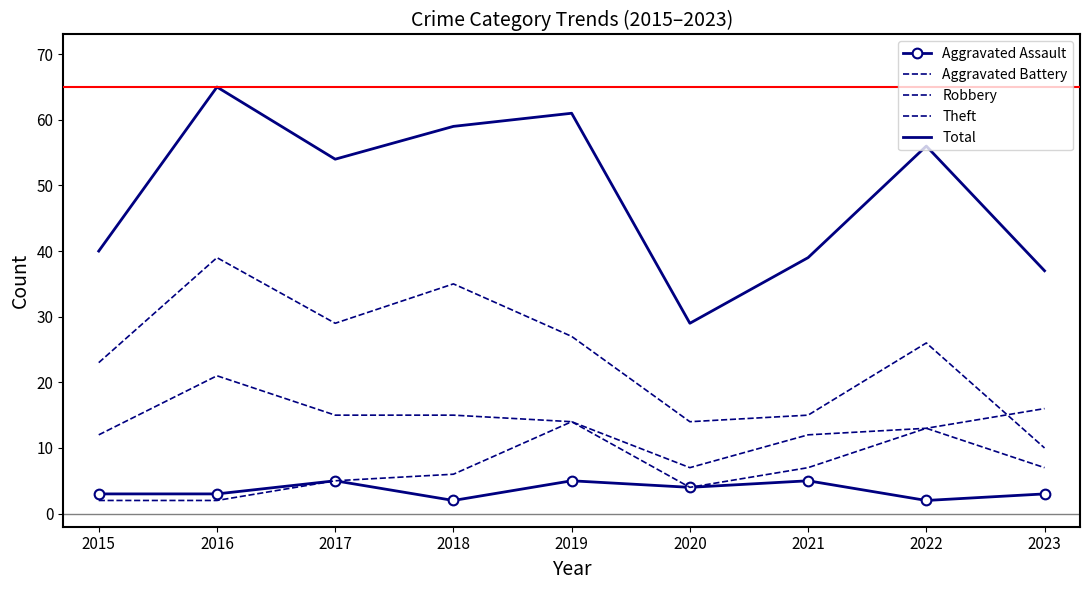

True or false: Total has a value of 37 at 2023.

True